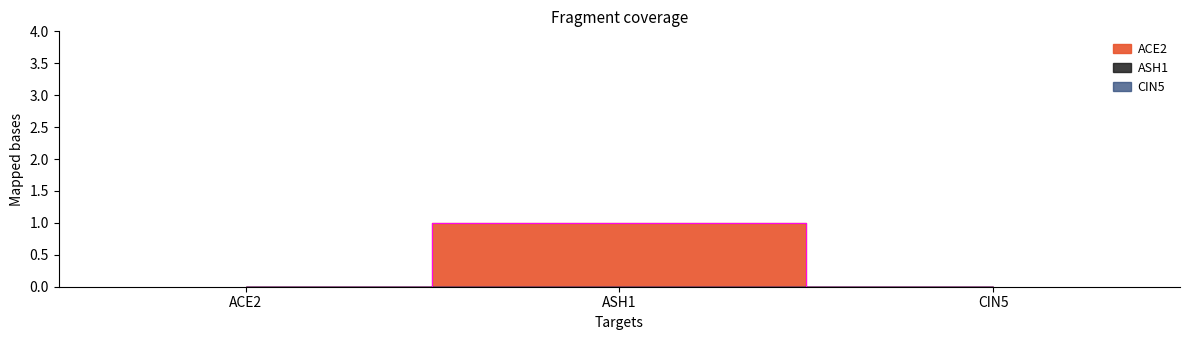

Which series has the largest total across all categories?

ACE2